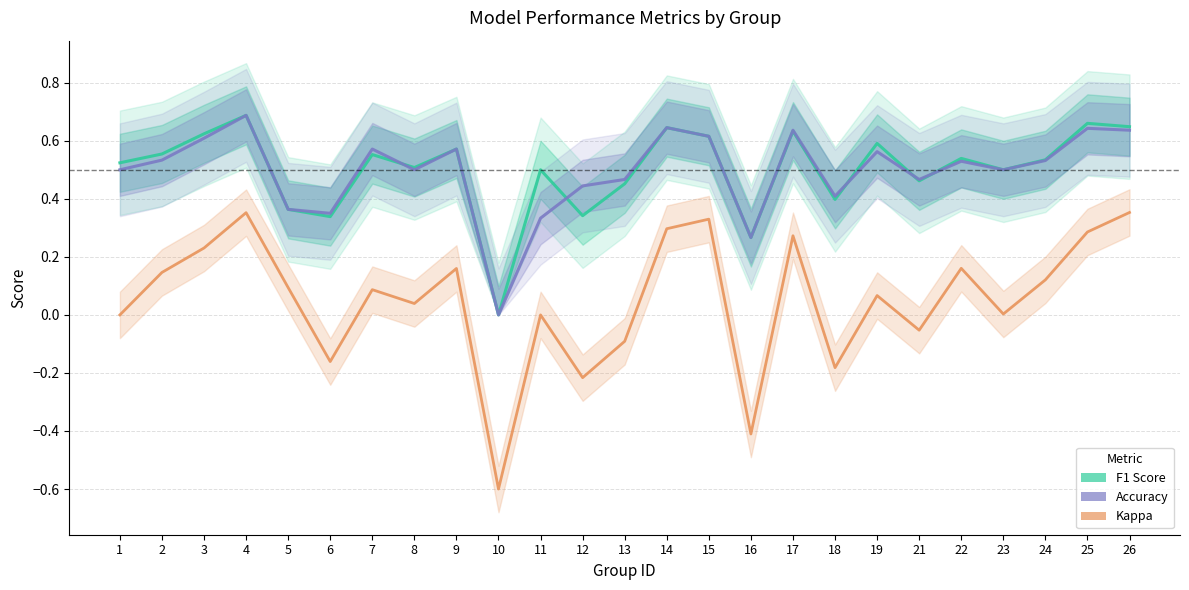

Which category has the lowest value across all series?

10